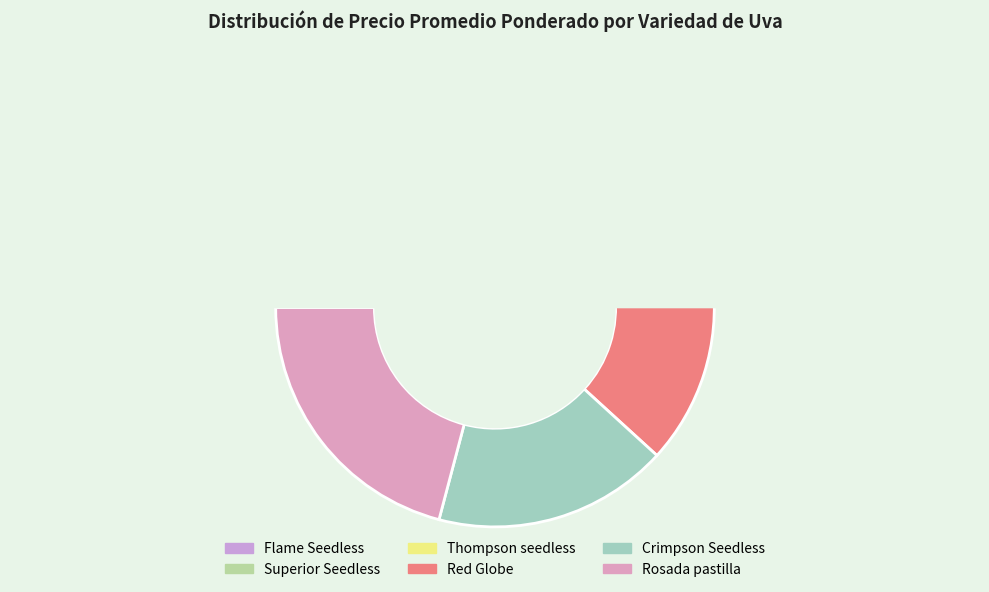

Does any single category account for the majority?

No